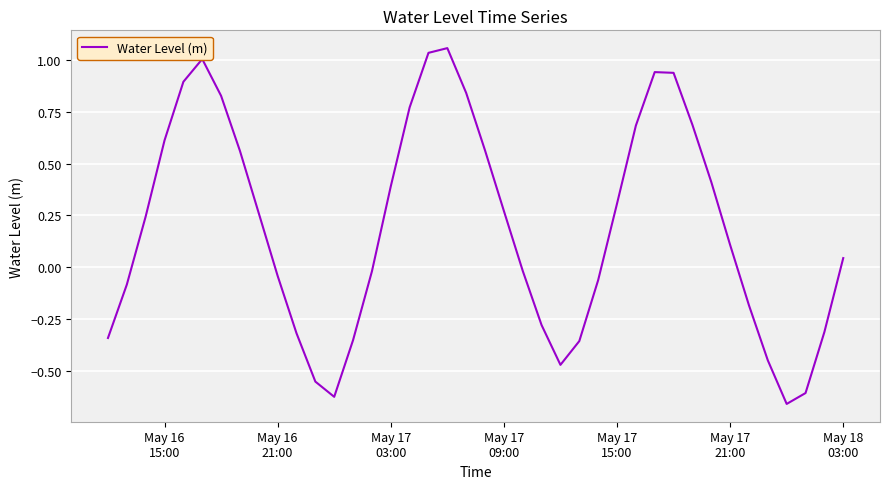

What is the difference between the maximum and minimum values?

1.7